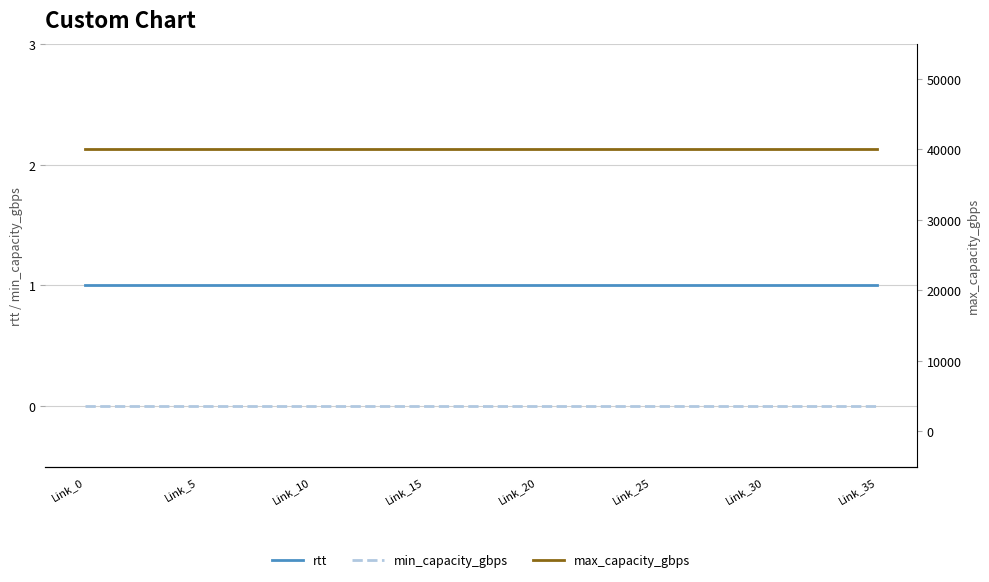

Is it true that min_capacity_gbps equals 0 at Link_20?

True